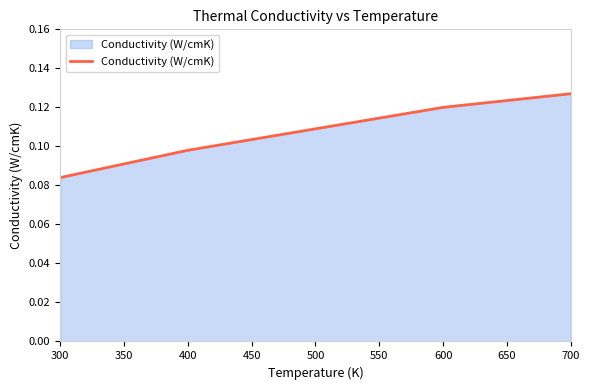

Which label corresponds to the largest value in the chart?

700